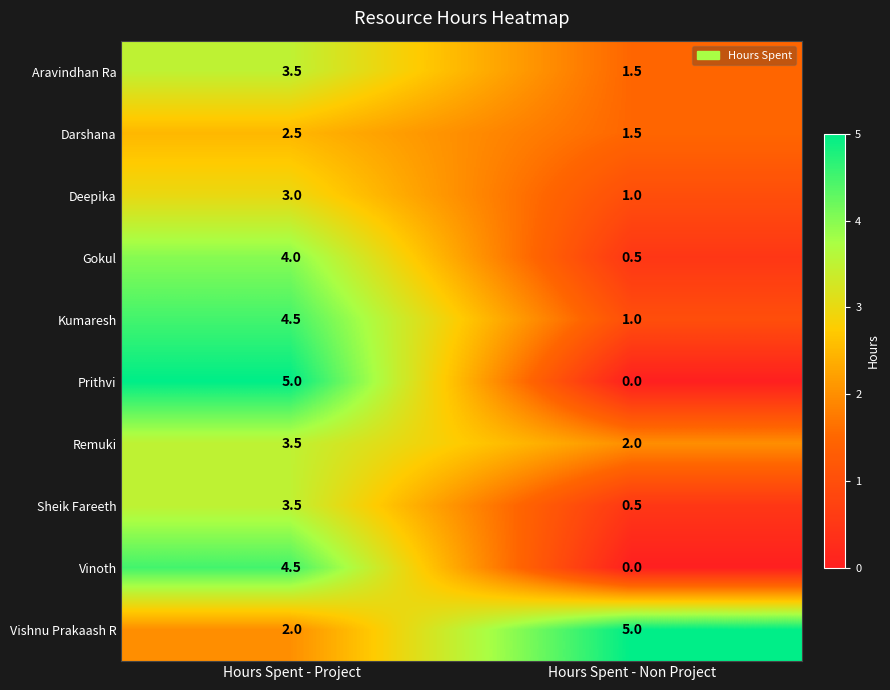

What is the average value of the Vishnu Prakaash R series?

3.5